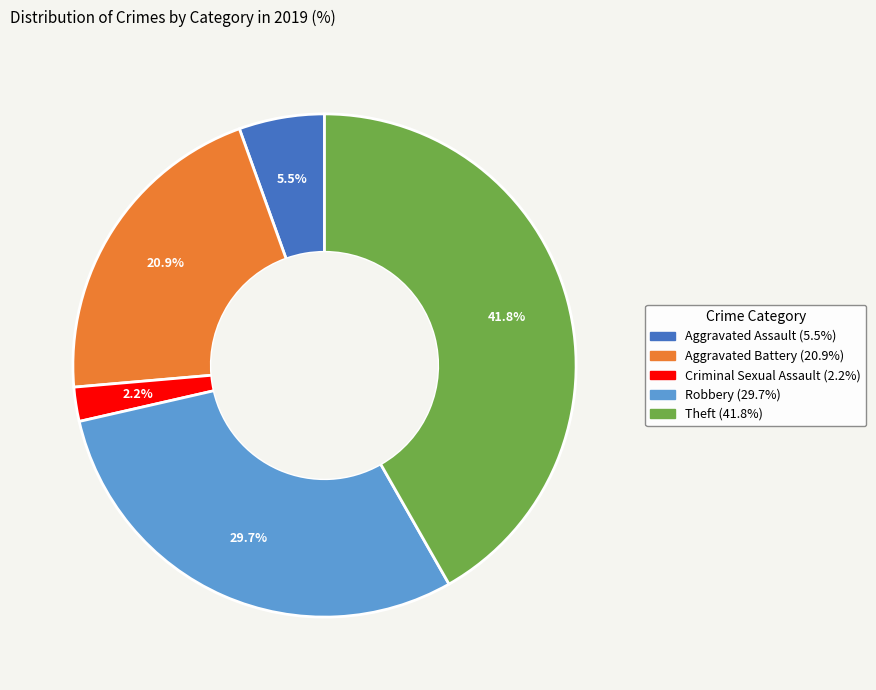

Does any single category account for the majority?

No